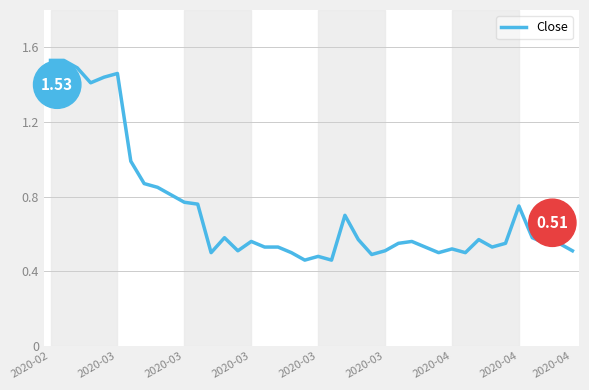

What is the difference between the maximum and minimum values?

1.1